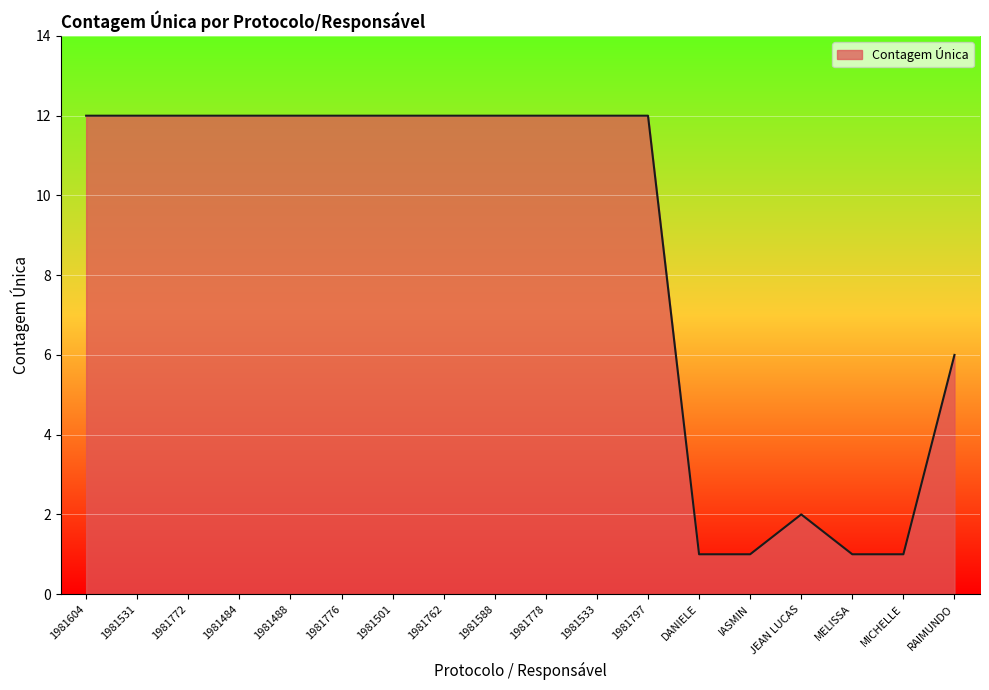

What is the greatest value displayed?

12